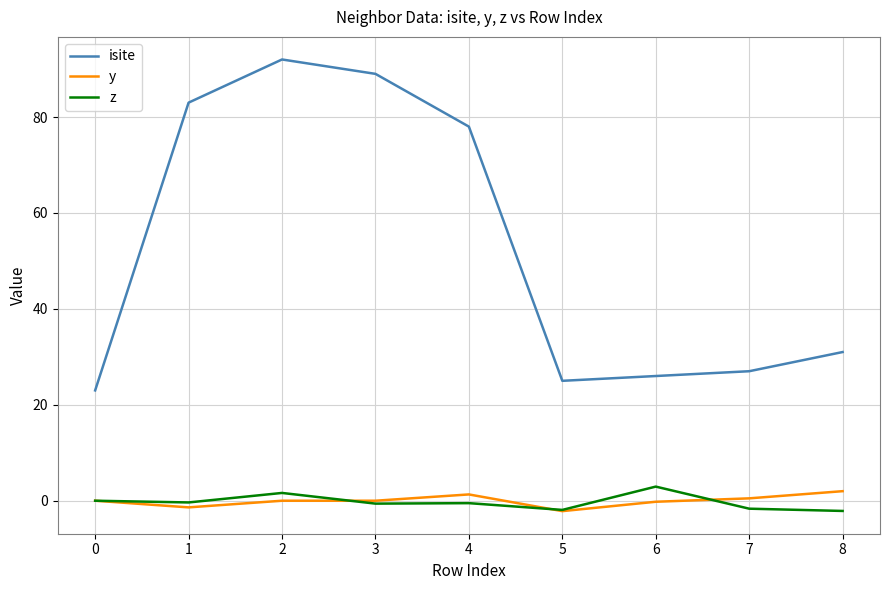

Which series changed the most between 3 and 5?

isite